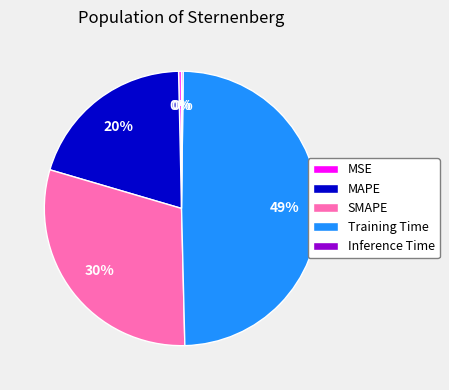

To the nearest percent, what is the difference between the MAPE and MSE slice percentages?

20%